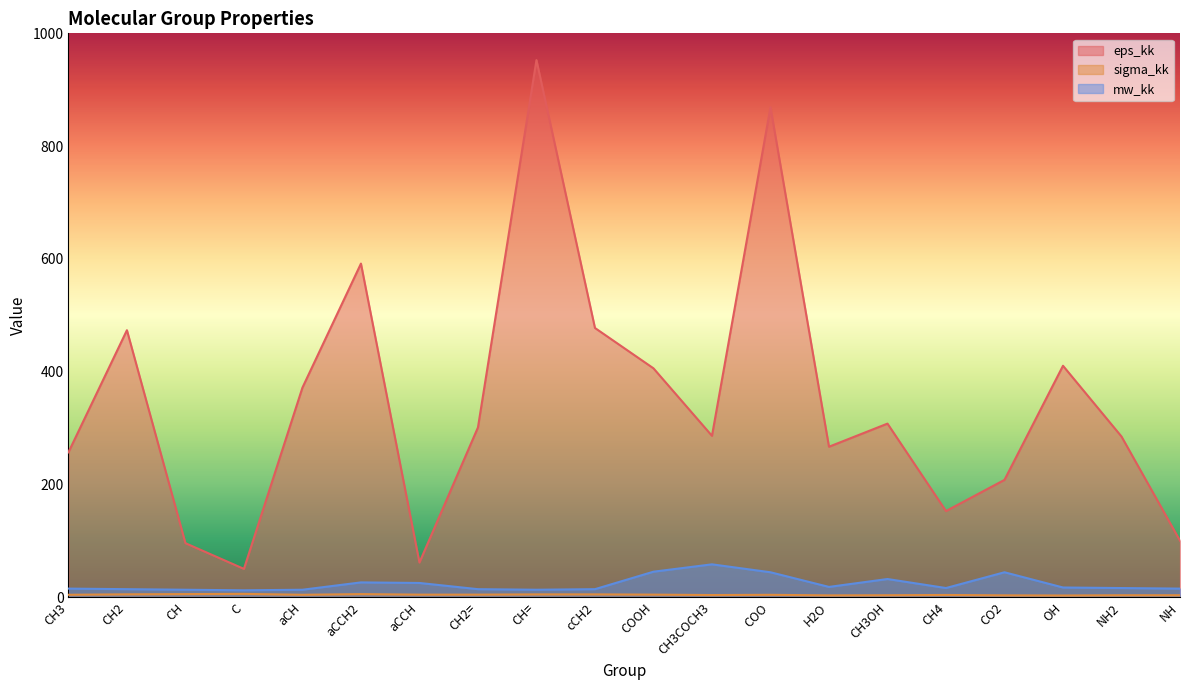

True or false: eps_kk has a value of 103.0 at COOH.

False